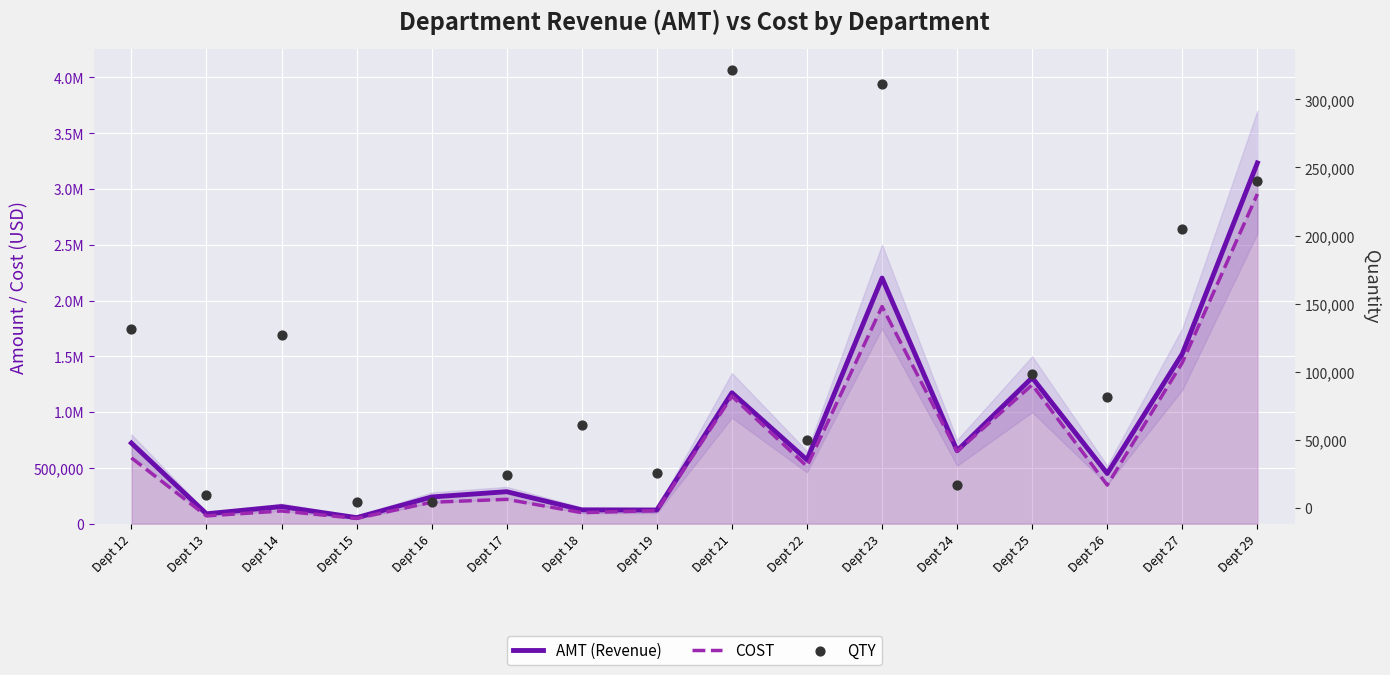

Which series has the widest spread of Y values?

AMT (Revenue)